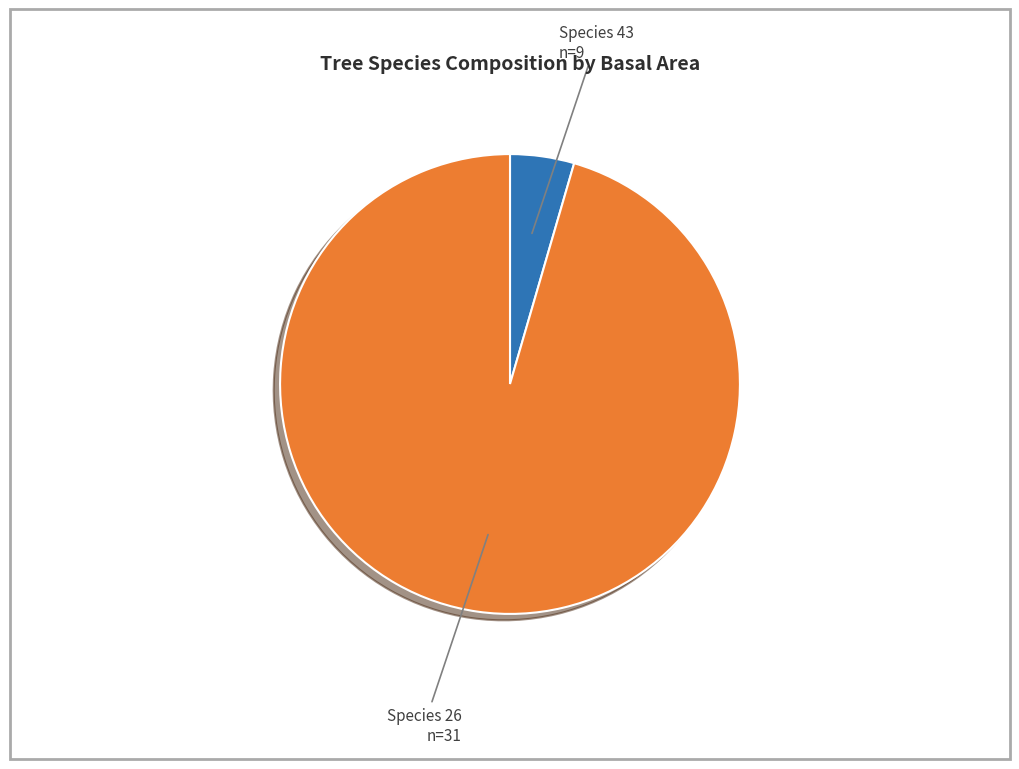

Is the sum of Species 26 and Species 43 greater than half?

Yes